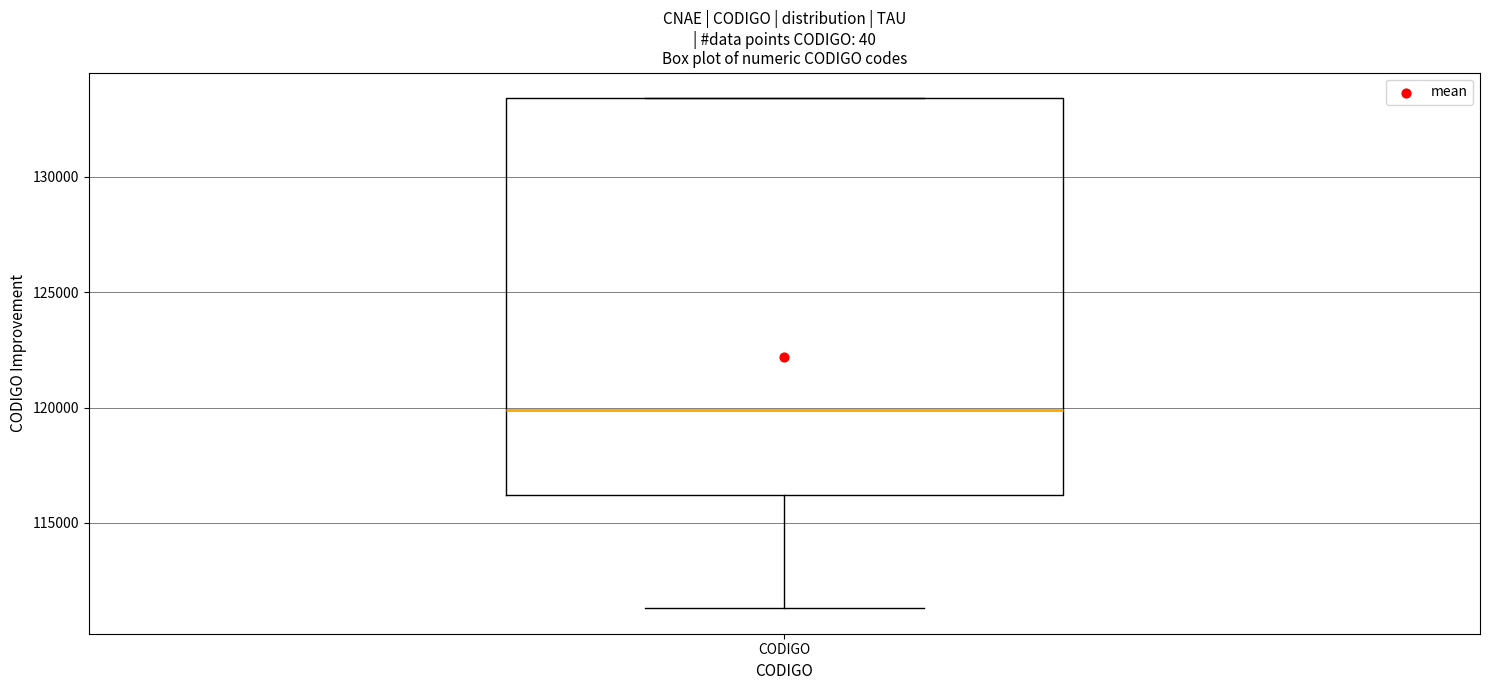

Where is the upper edge of the box for CODIGO on the y-axis? The values are not printed on the chart, so give them approximately, as read against the axis.

133500